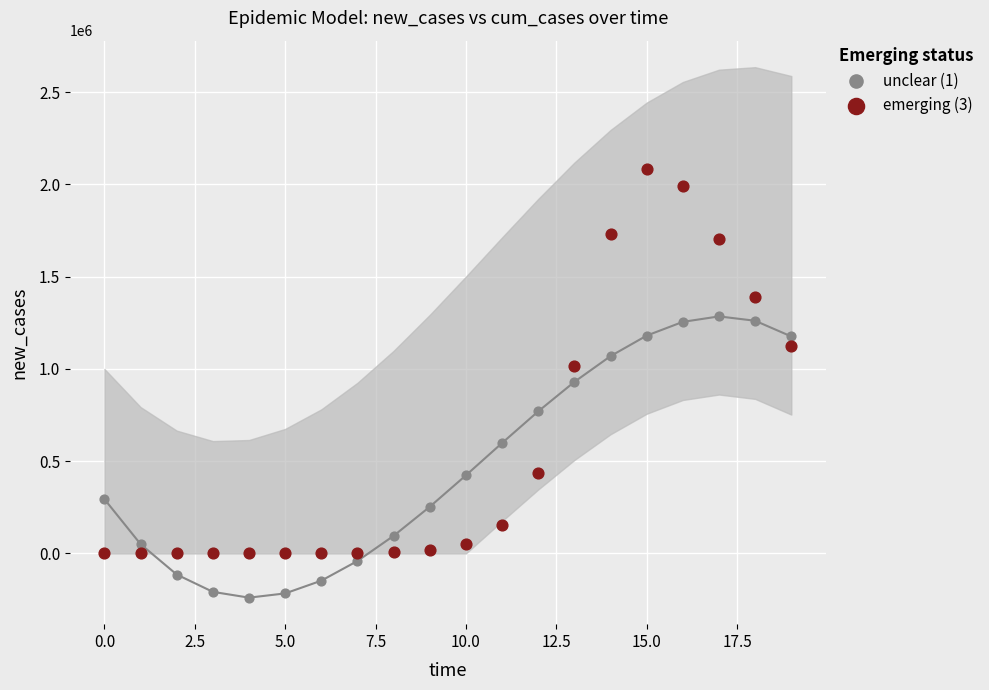

Which series contains the lowest Y value?

unclear (1)